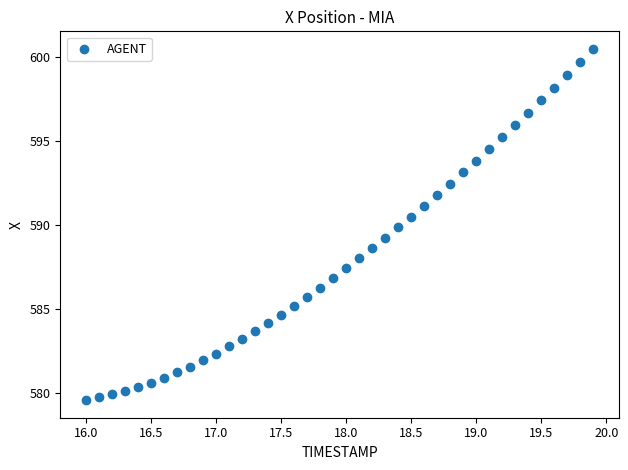

What is the range of Y values (max minus min)?

20.9